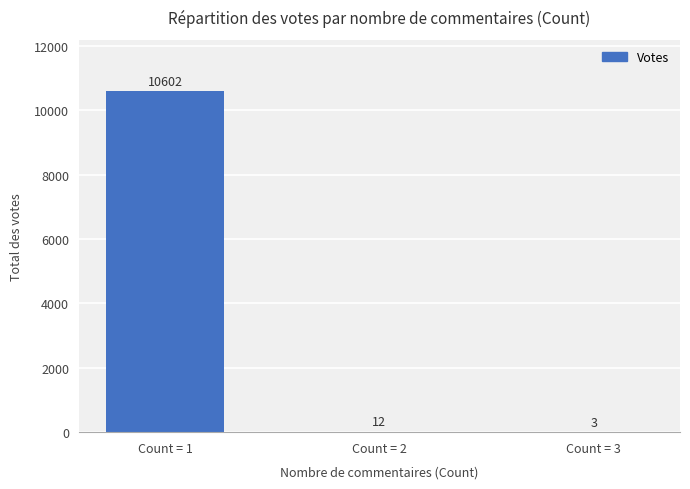

At which label is the value closest to 5302?

Count = 2